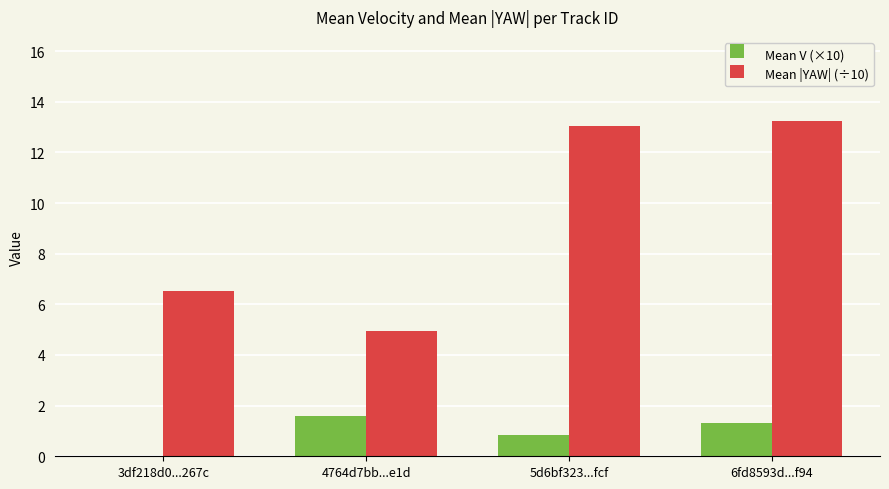

The Mean |YAW| (÷10) series shows 18.4 at 5d6bf323...fcf. True or false?

False